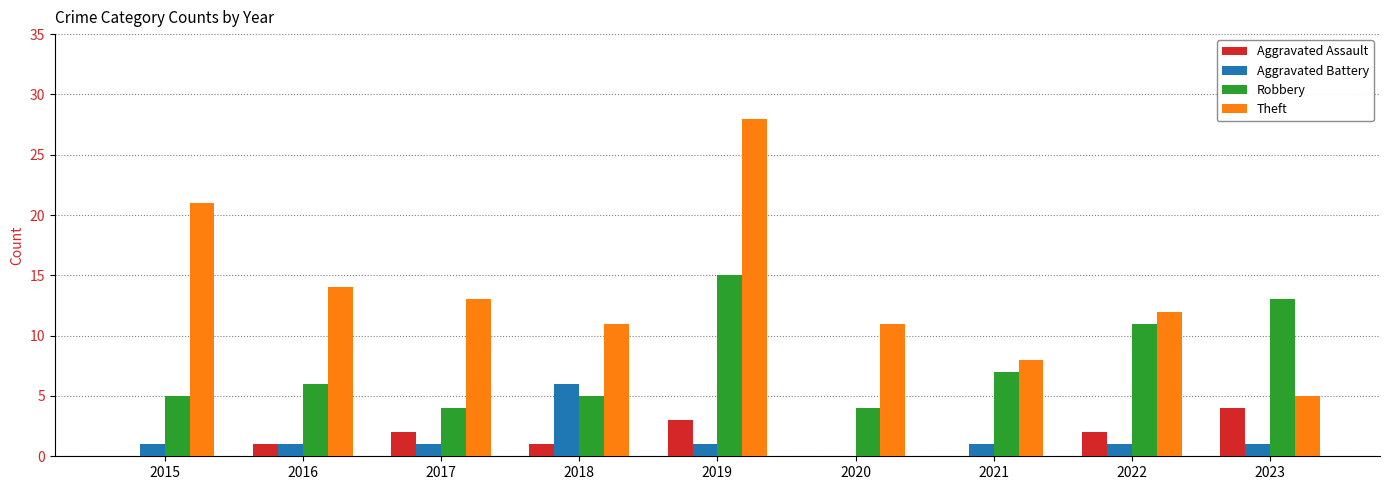

What is the sum of the Aggravated Assault values at 2019 and 2015?

3